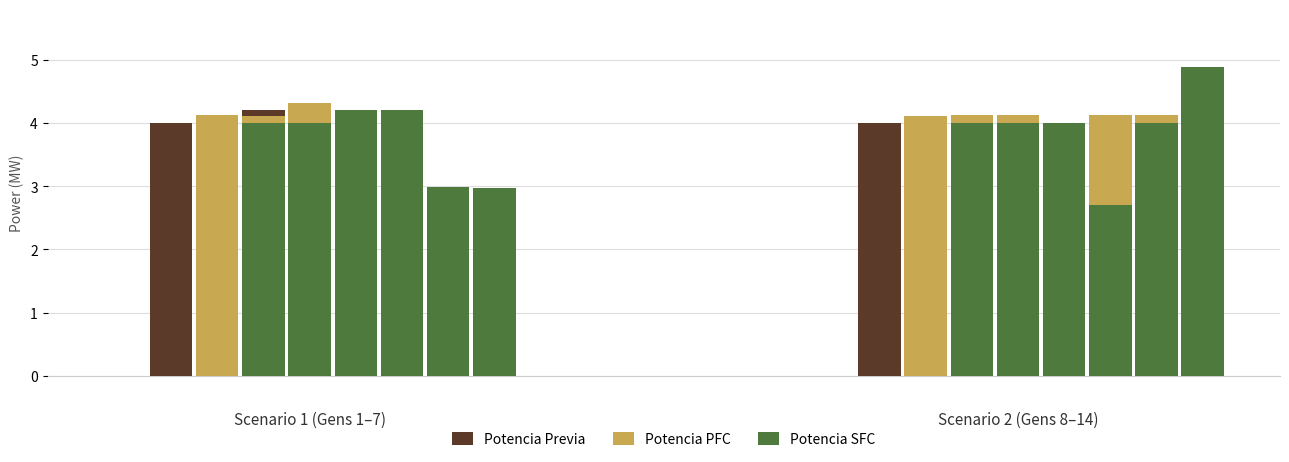

How many bars are there in each group?

3